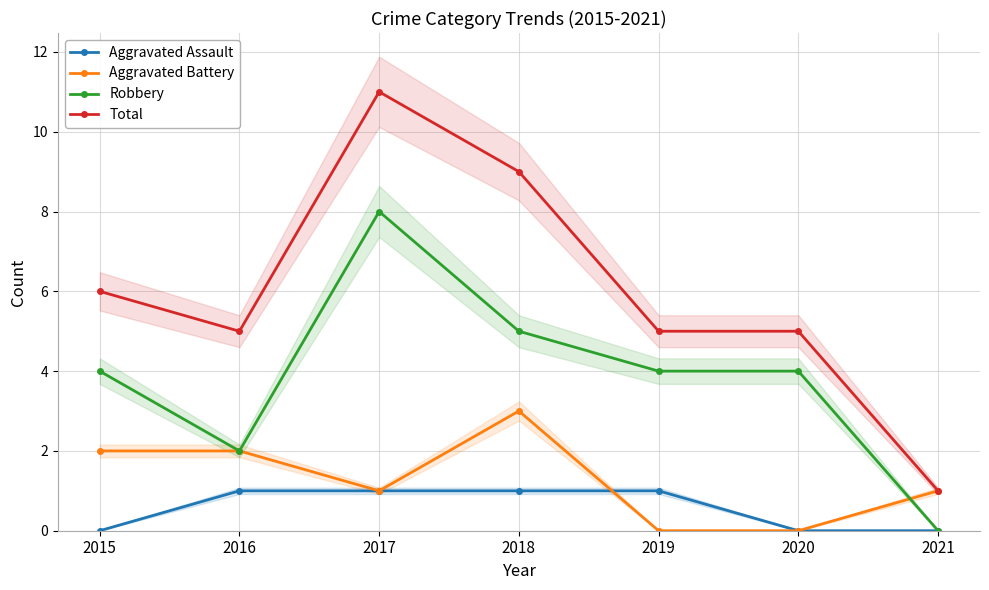

Between 2016 and 2021, which series saw the biggest shift?

Total